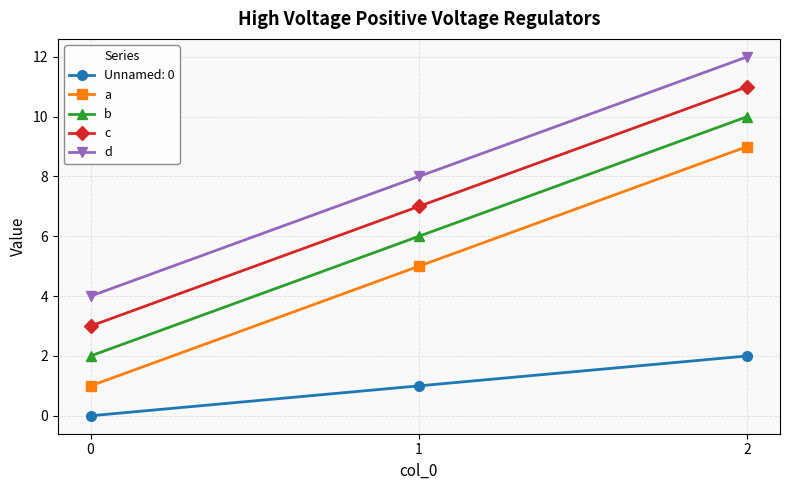

What is the spread (max minus min) of values at 1?

7